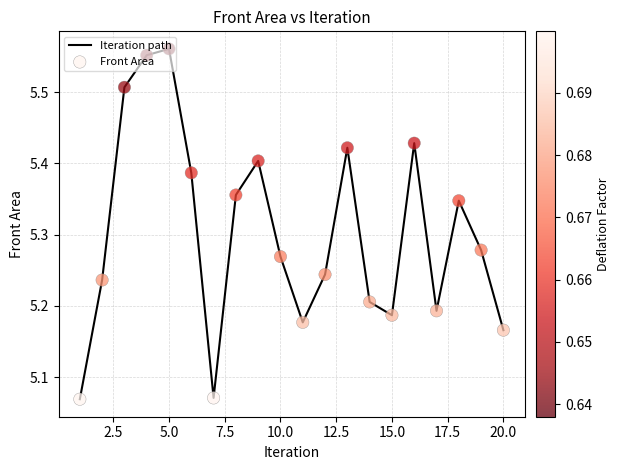

What is the difference between the maximum and minimum values?

0.5